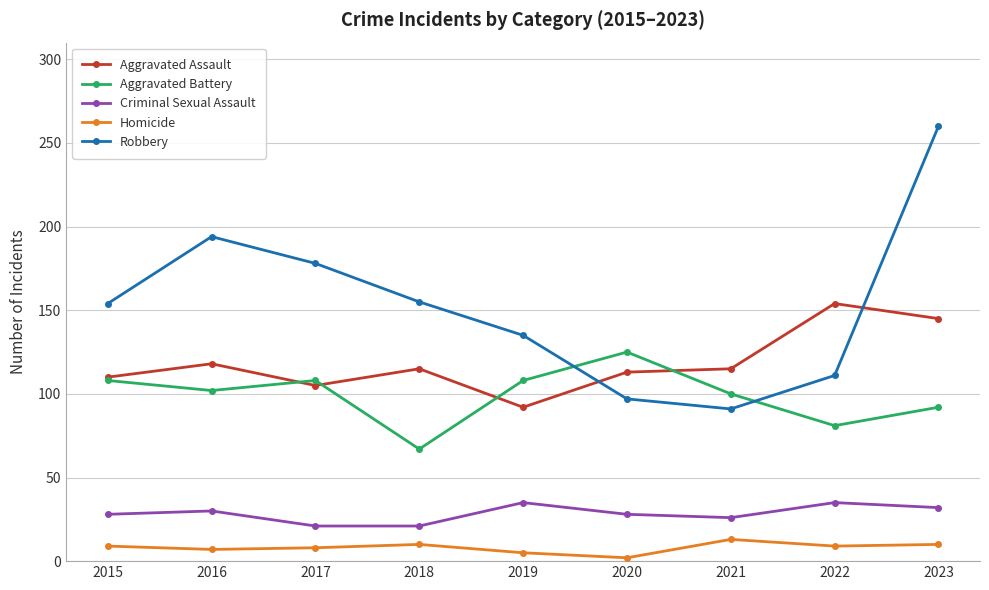

Which category has the highest value in the Aggravated Assault series?

2022